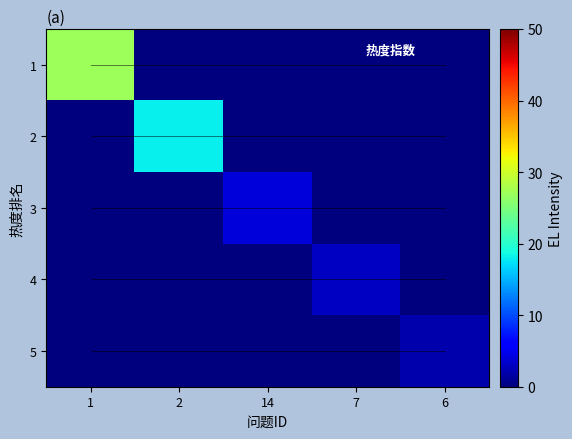

Reading left to right, list all the values displayed in this chart.

1: 1=27	2=0	14=0	7=0	6=0
2: 1=0	2=18	14=0	7=0	6=0
3: 1=0	2=0	14=4	7=0	6=0
4: 1=0	2=0	14=0	7=3	6=0
5: 1=0	2=0	14=0	7=0	6=2